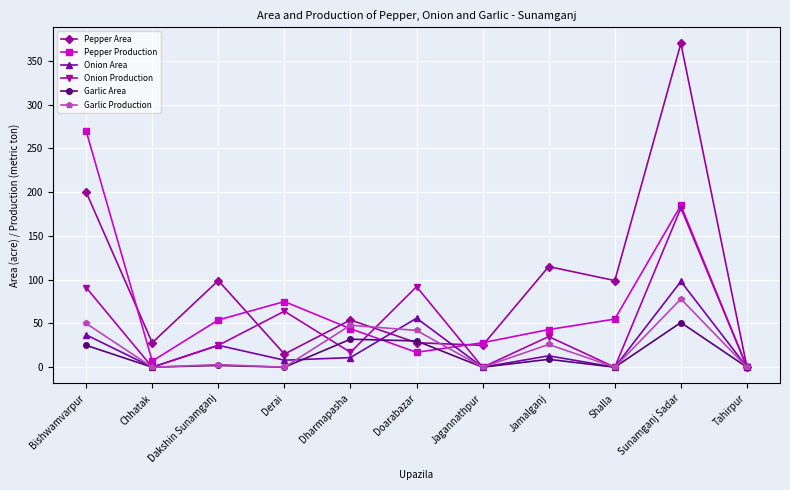

Which series has the largest total across all categories?

Pepper Area